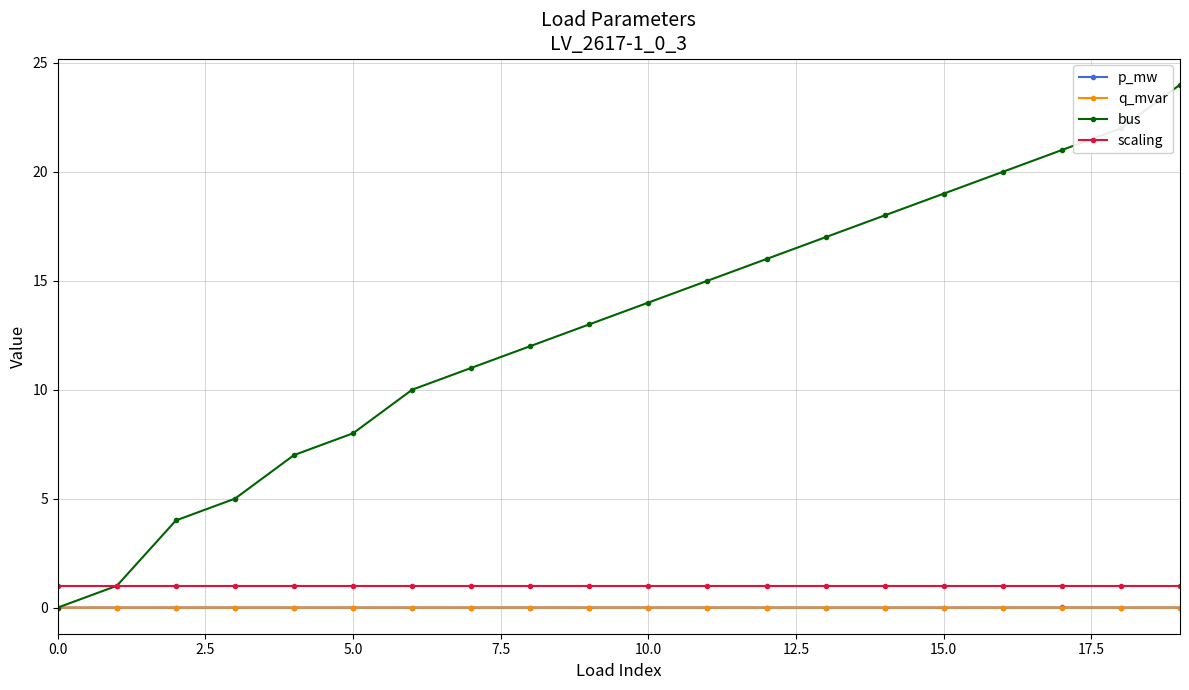

What is the lowest value of the scaling series?

1.0